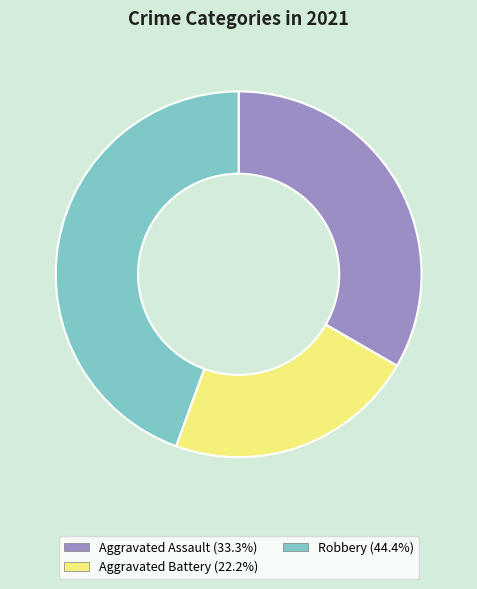

Is there any slice that represents more than half of the pie?

No